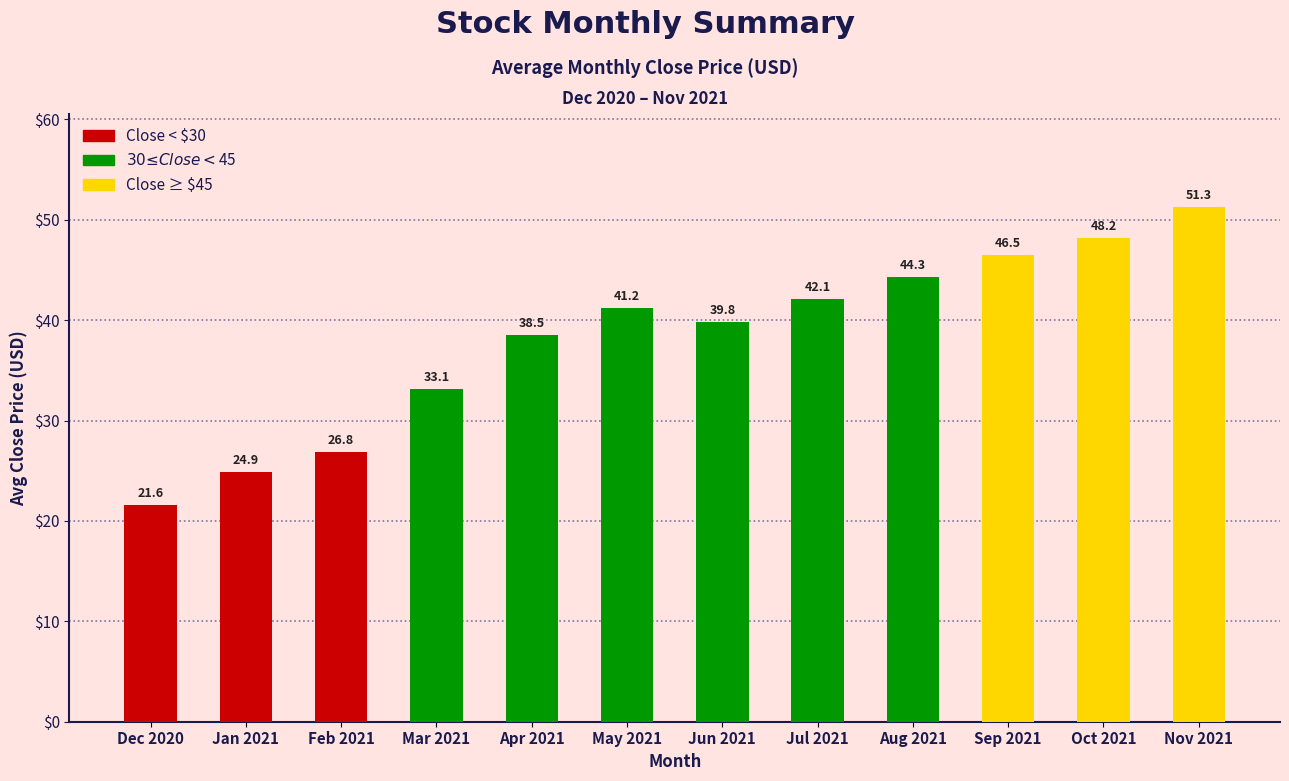

Reading left to right, extract all data points from this chart.

21.6	24.9	26.8	33.1	38.5	41.2	39.8	42.1	44.3	46.5	48.2	51.3